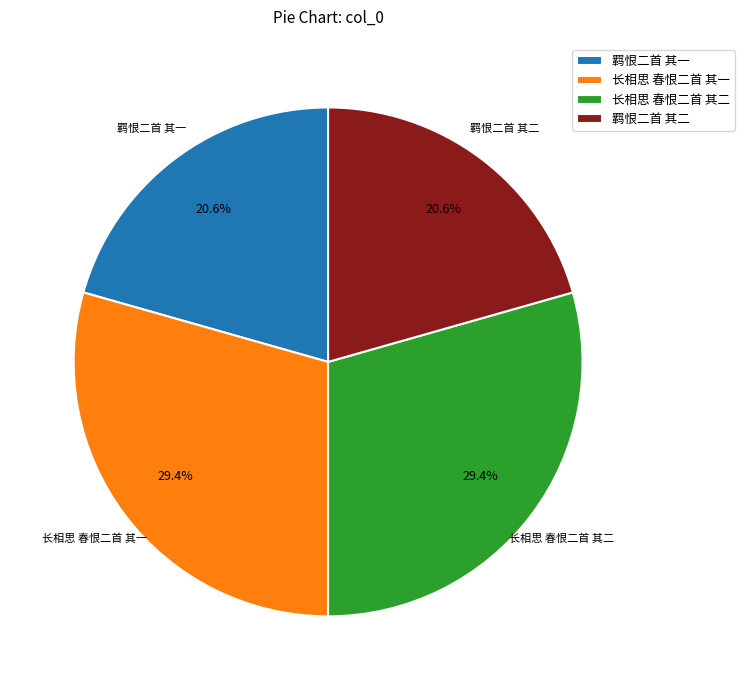

How many slices are in this pie chart?

4